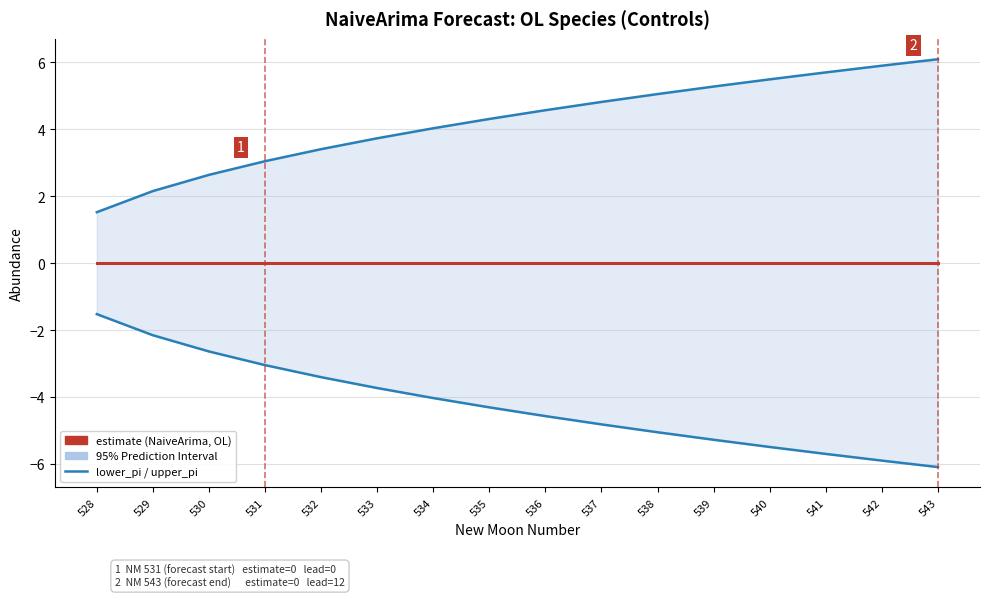

Which series has the largest total across all categories?

upper_pi